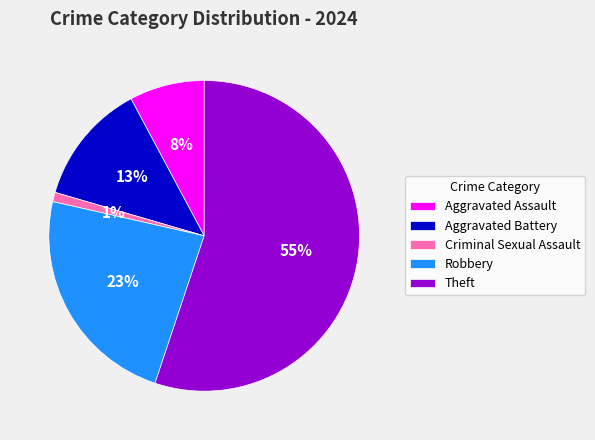

Rank the categories by value from highest to lowest.

Theft, Robbery, Aggravated Battery, Aggravated Assault, Criminal Sexual Assault